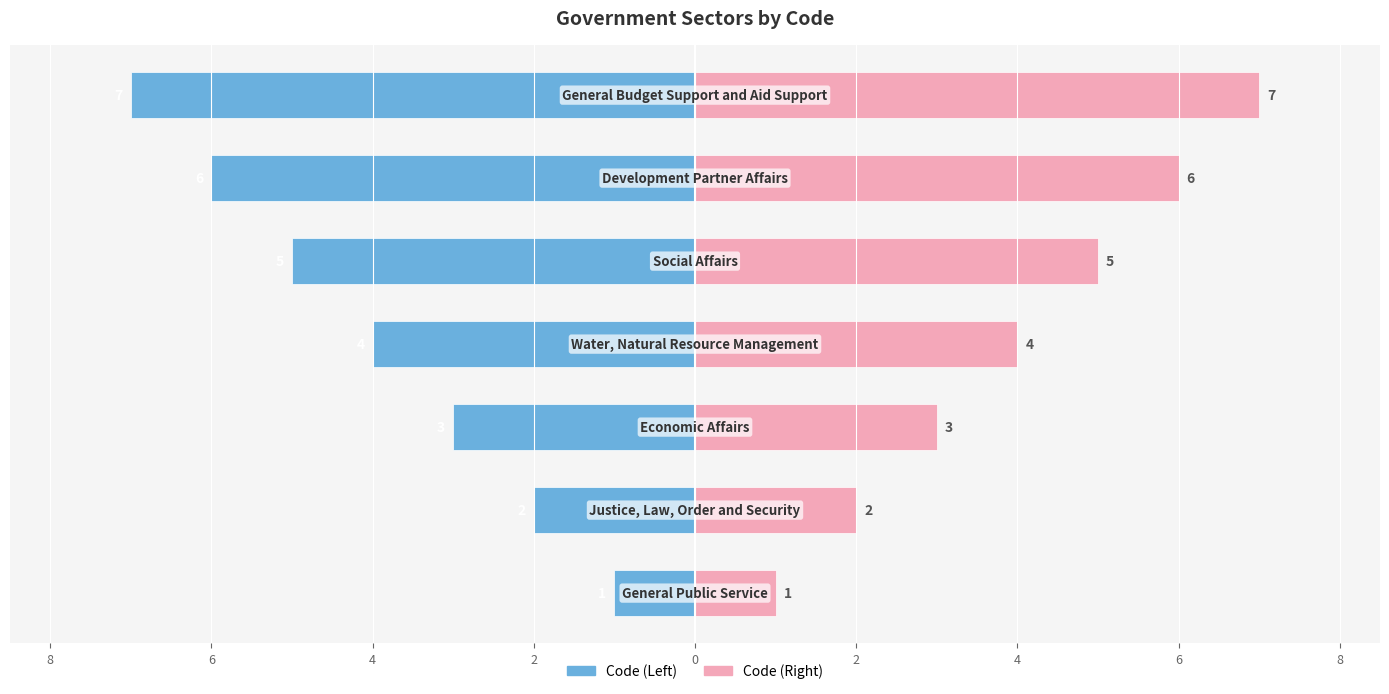

Count the number of categories in the chart.

7